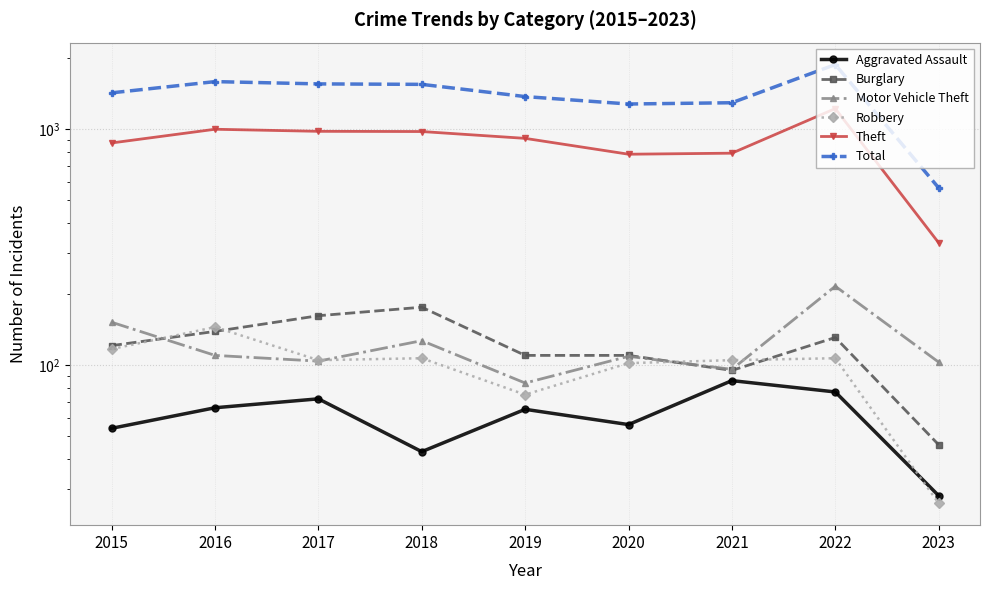

True or false: Motor Vehicle Theft has more than 0 interior local peaks.

True